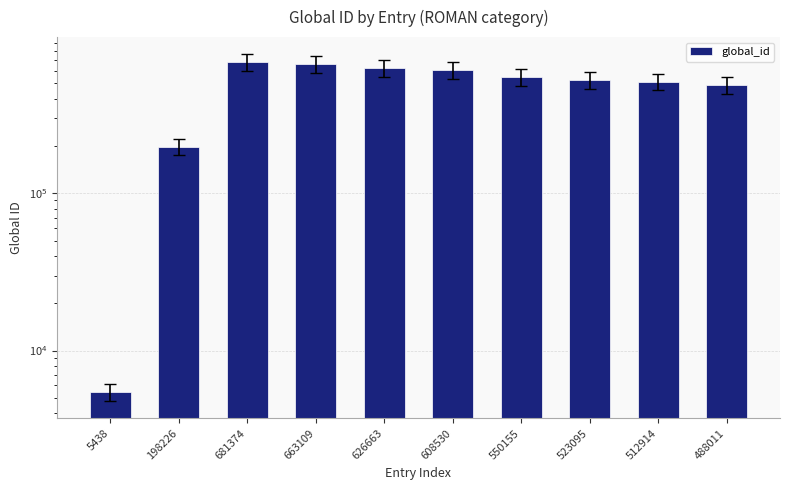

Is it true that the value at 663109 is 216360?

False